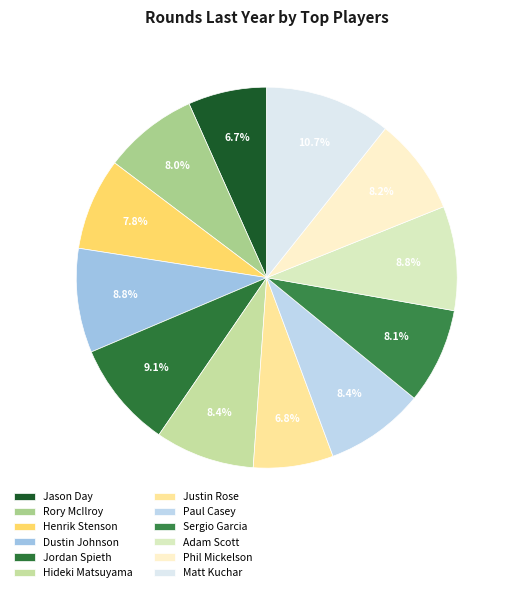

Is Henrik Stenson the majority of the pie?

No